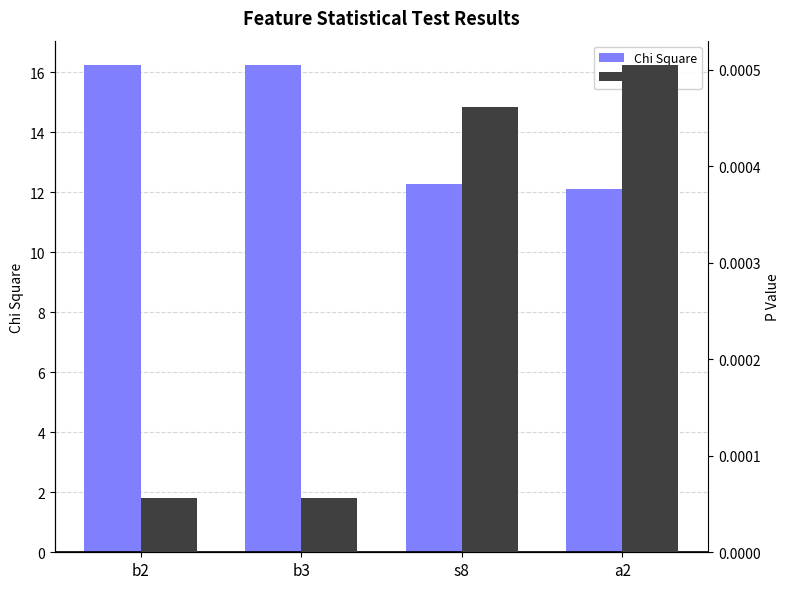

The value of P Value at a2 is 0.0. True or false?

False